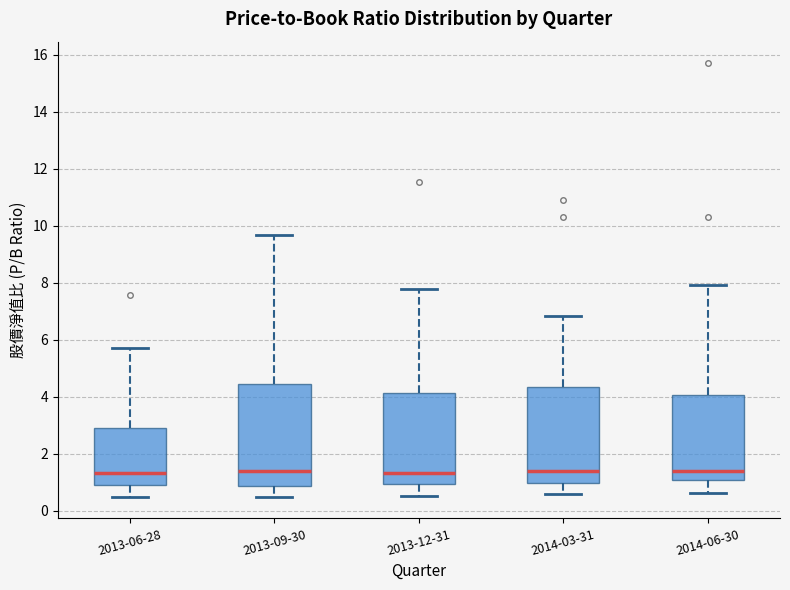

Reading left to right, read every box against the y-axis: the position of its median line, the range the box covers, and the ends of its whiskers. The values are not printed on the chart, so give them approximately, as read against the axis.

2013-06-28: median 1.4, box 1.0 to 2.8, whiskers 0.6 to 5.8
2013-09-30: median 1.4, box 0.8 to 4.4, whiskers 0.6 to 9.6
2013-12-31: median 1.4, box 1.0 to 4.2, whiskers 0.6 to 7.8
2014-03-31: median 1.4, box 1.0 to 4.4, whiskers 0.6 to 6.8
2014-06-30: median 1.4, box 1.2 to 4.0, whiskers 0.6 to 8.0